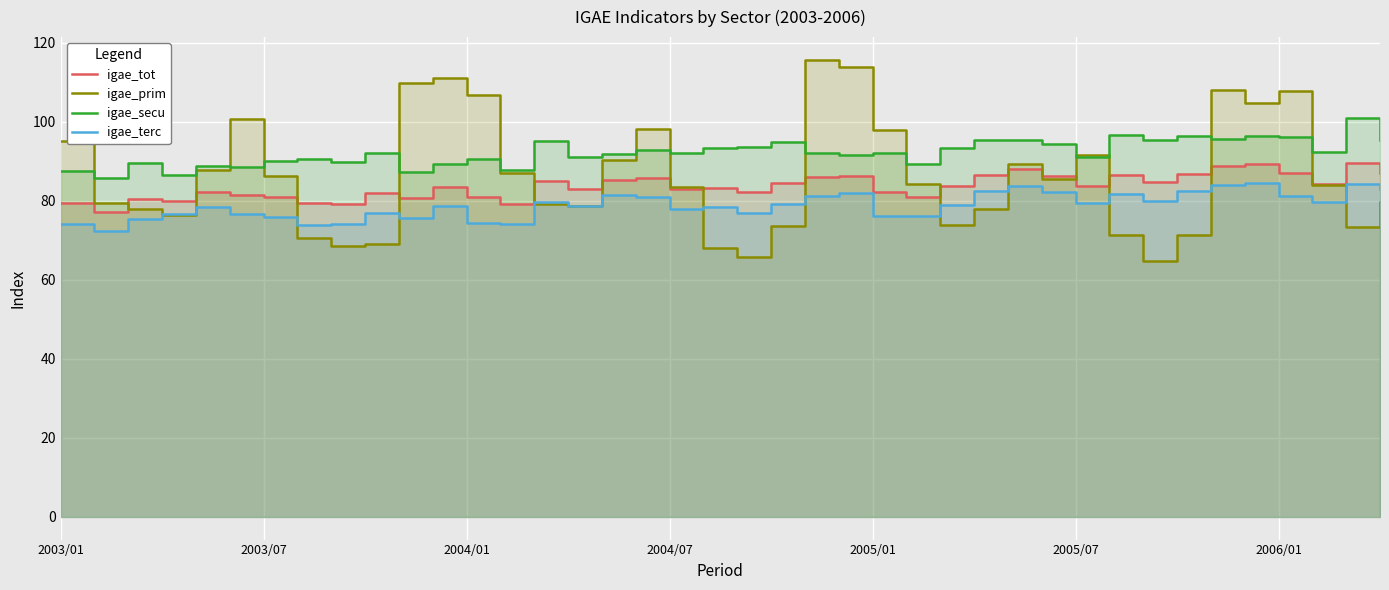

Between 17 and 22, which is larger?

22